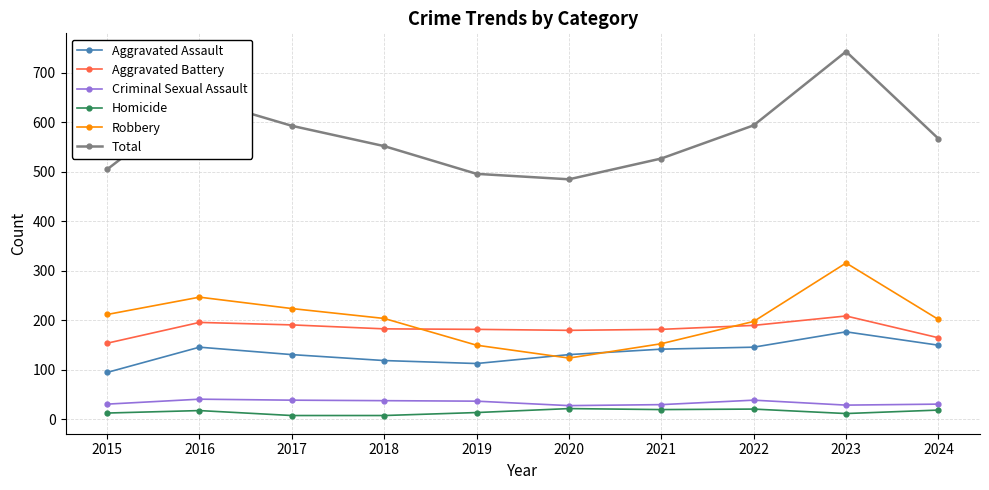

Which category has the lowest value in the Aggravated Assault series?

2015